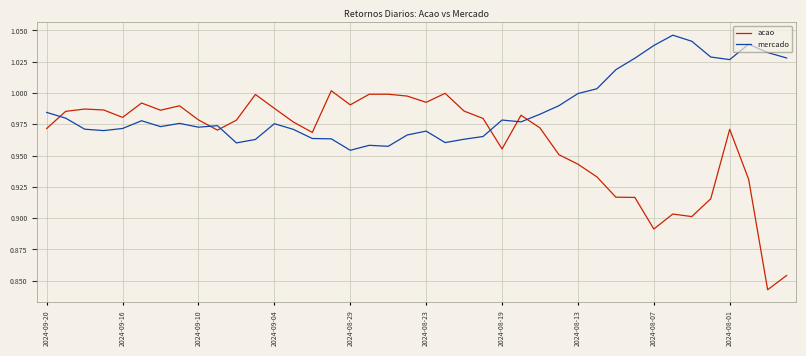

List the series in order of their overall mean, highest first.

mercado, acao